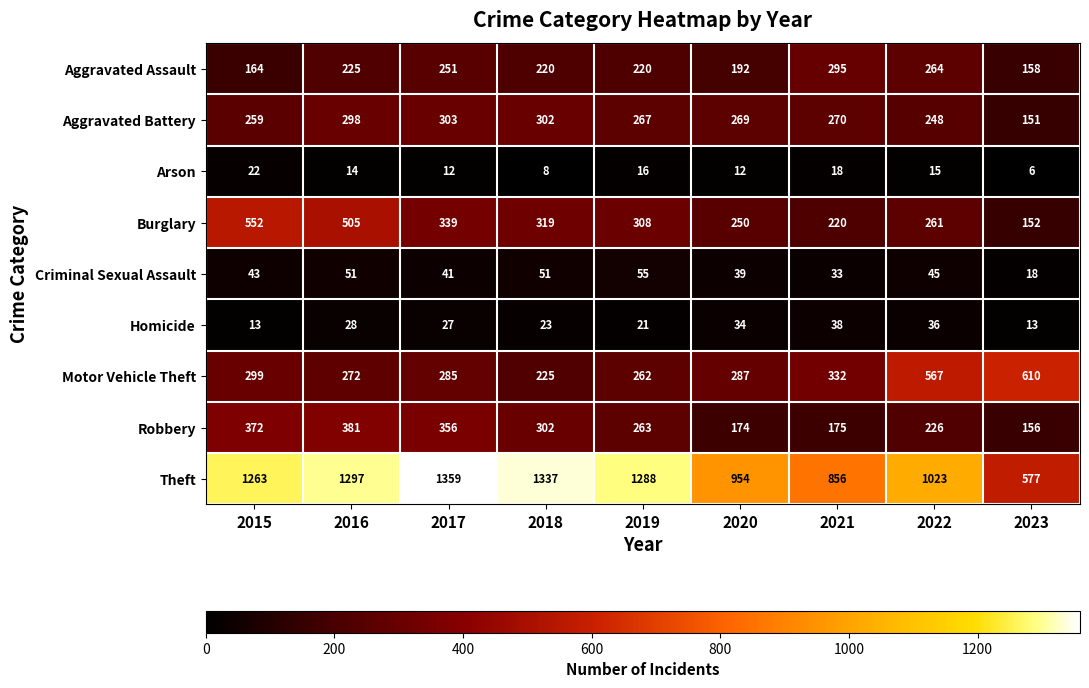

The Burglary series shows 606 at 2017. True or false?

False